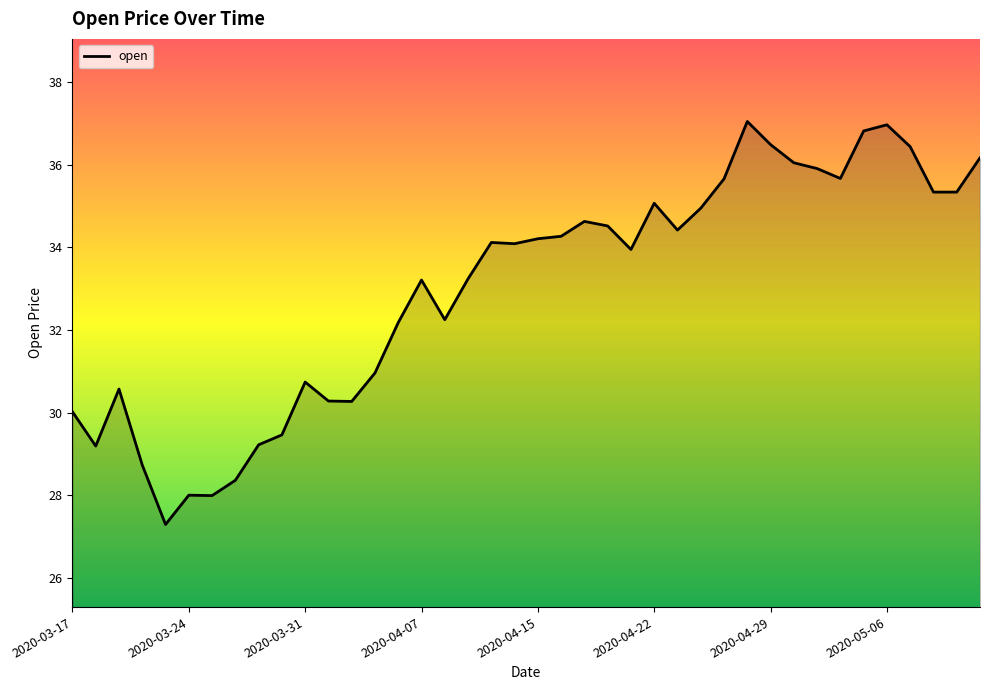

What is the smallest value displayed?

27.3